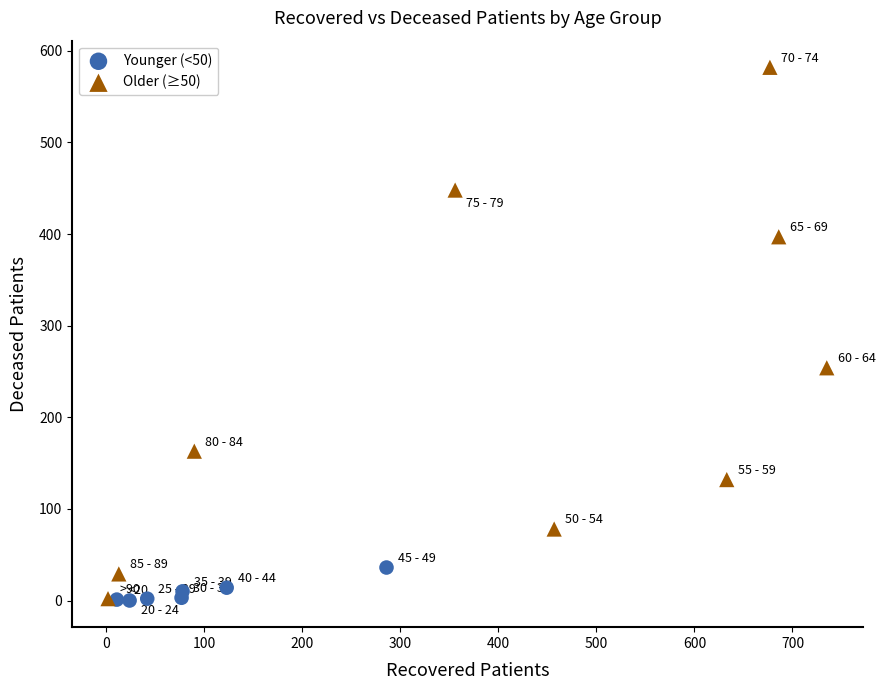

Which series reaches the maximum Y coordinate?

Older (≥50)